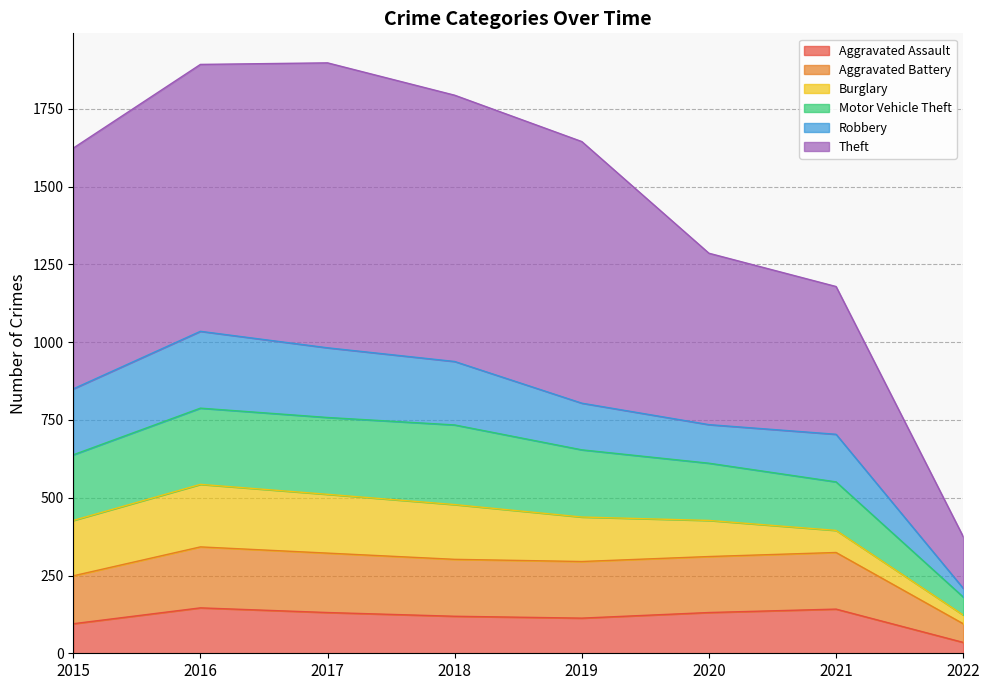

What is the total value across all series at 2018?

1794